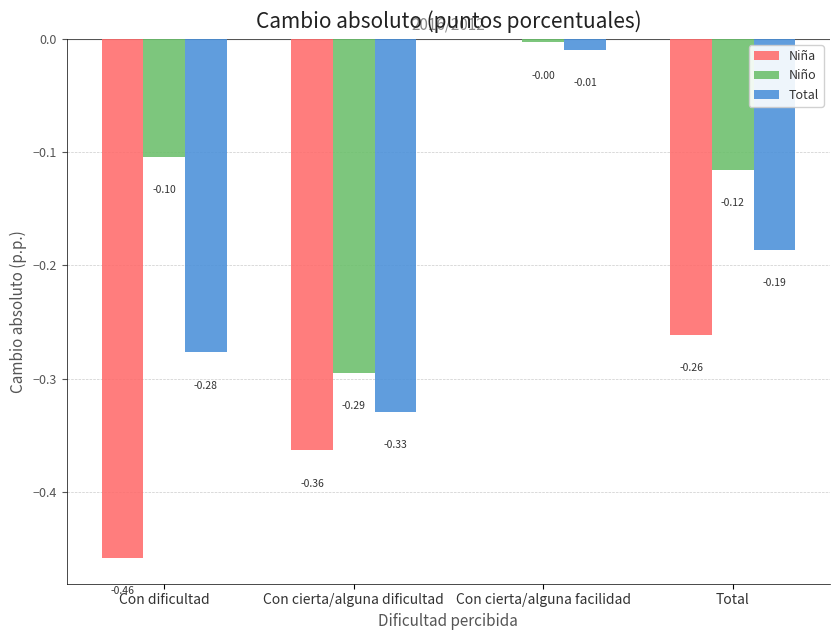

At which label is Niña closest to 0?

Con cierta/alguna facilidad